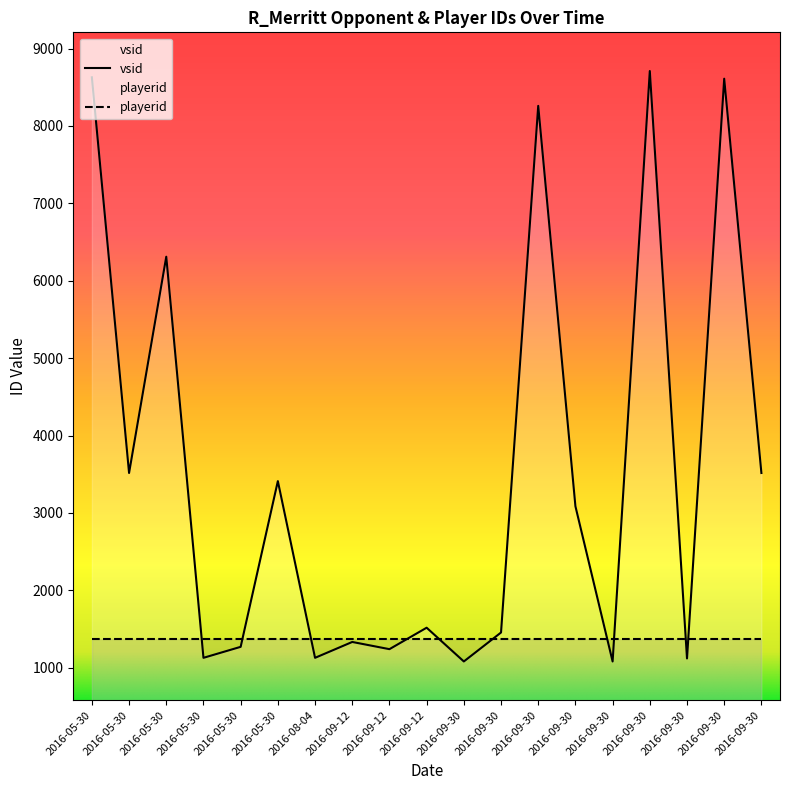

Where is the data nearest to the value 4895?

2016-05-30